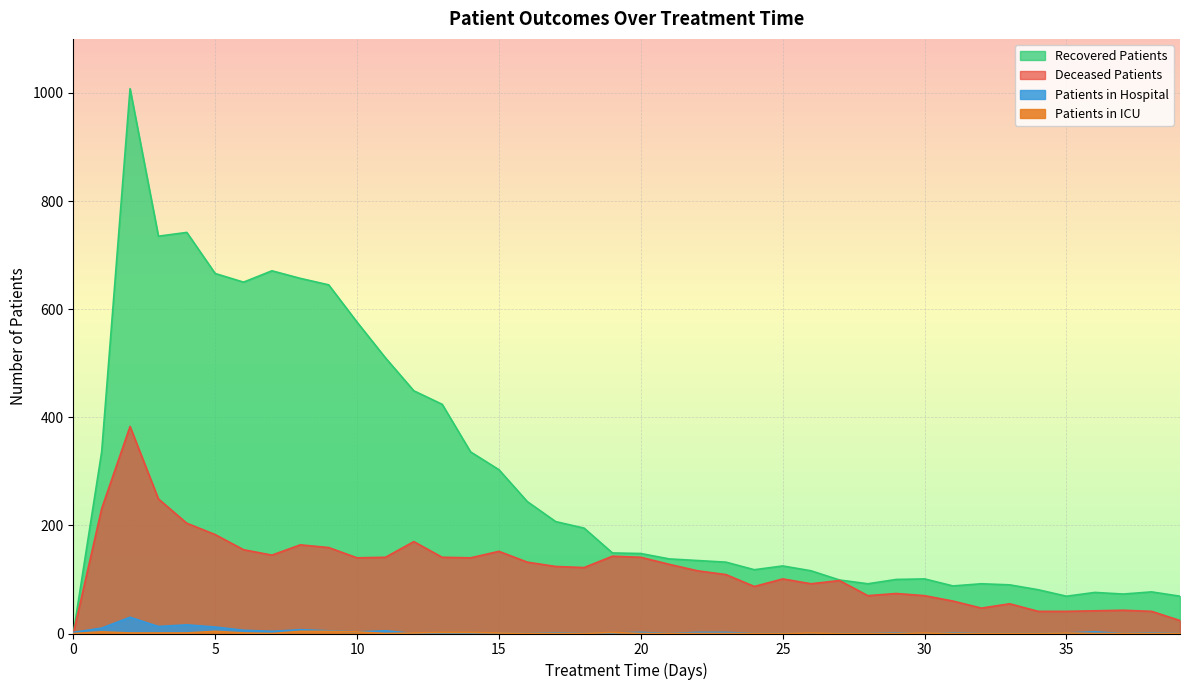

True or false: patients_in_icu and deceased_patients intersect in this chart.

False